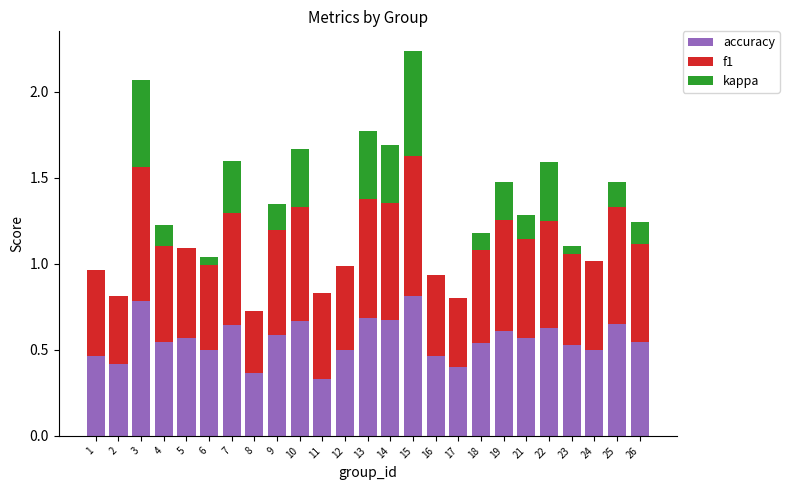

What are all the series names shown in the legend?

accuracy, f1, kappa